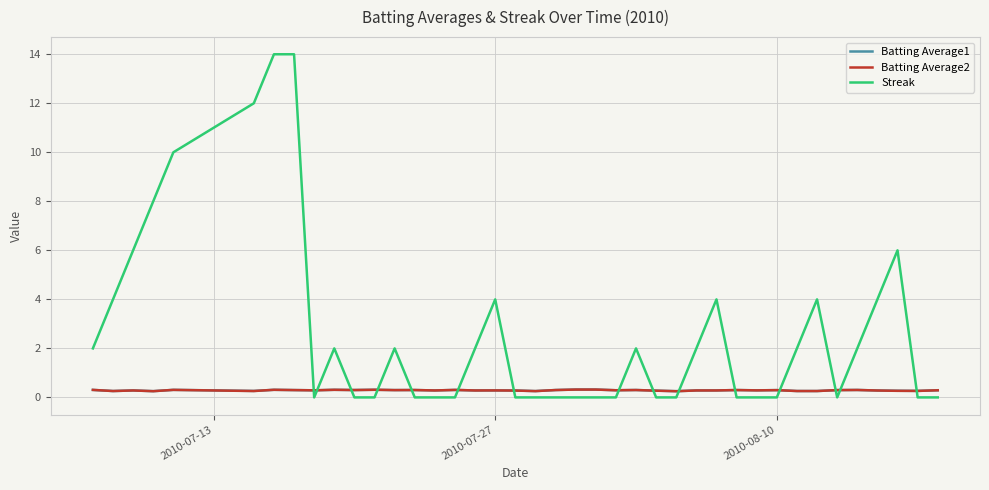

What is the difference between the maximum and minimum values in the Batting Average1 series?

0.1